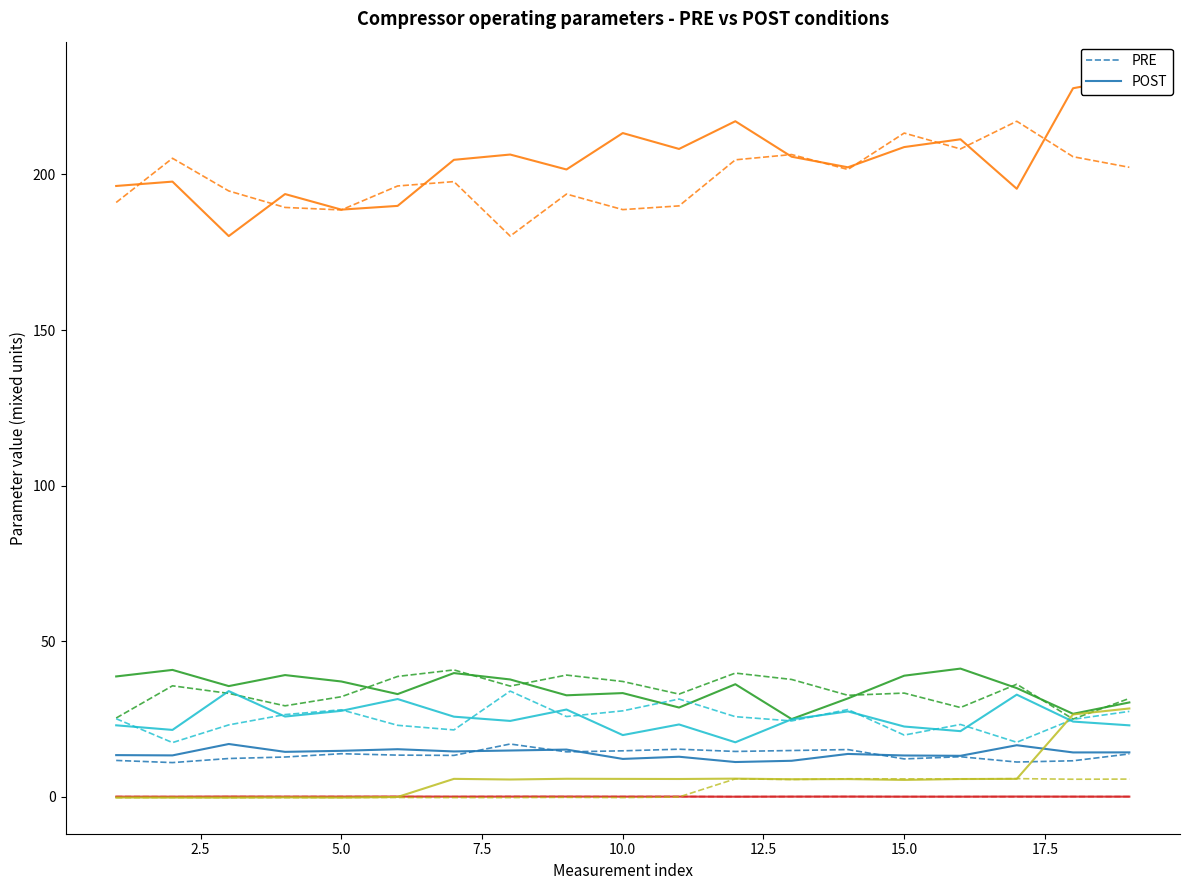

True or false: PRE has a value of 12.2 at 15.0.

True